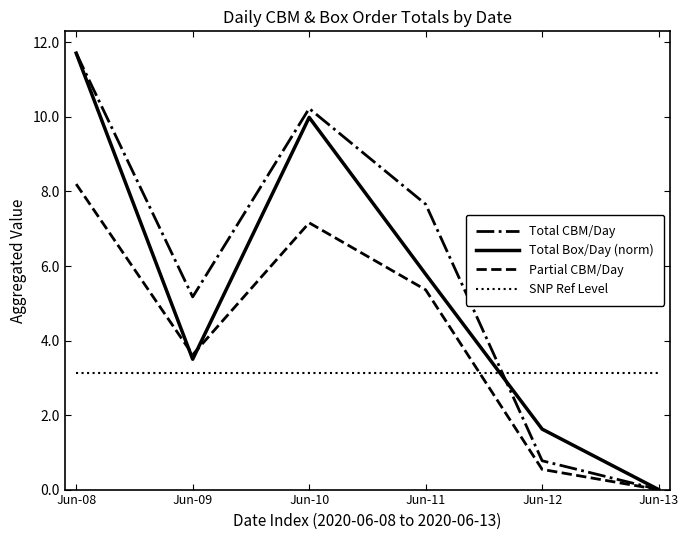

Reading right to left, what are all the values shown in this chart?

Total CBM/Day: Jun-13=0.0	Jun-12=0.8	Jun-11=7.7	Jun-10=10.2	Jun-09=5.2	Jun-08=11.7
Total Box/Day (norm): Jun-13=0.0	Jun-12=1.6	Jun-11=5.8	Jun-10=10.0	Jun-09=3.5	Jun-08=11.7
Partial CBM/Day: Jun-13=0.0	Jun-12=0.5	Jun-11=5.4	Jun-10=7.2	Jun-09=3.6	Jun-08=8.2
SNP Ref Level: Jun-13=3.1	Jun-12=3.1	Jun-11=3.1	Jun-10=3.1	Jun-09=3.1	Jun-08=3.1